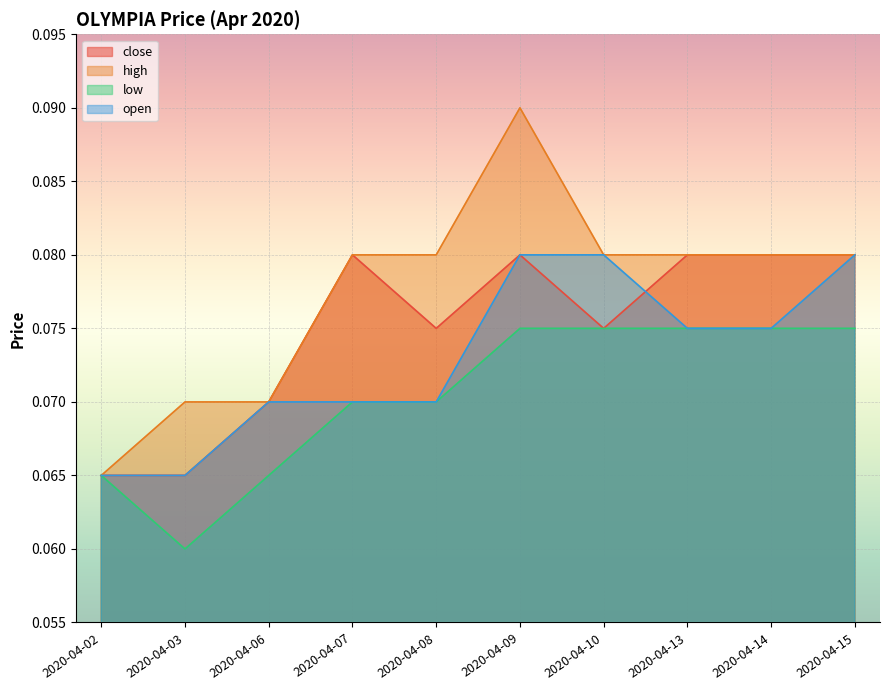

What is the sum of all low values?

0.7